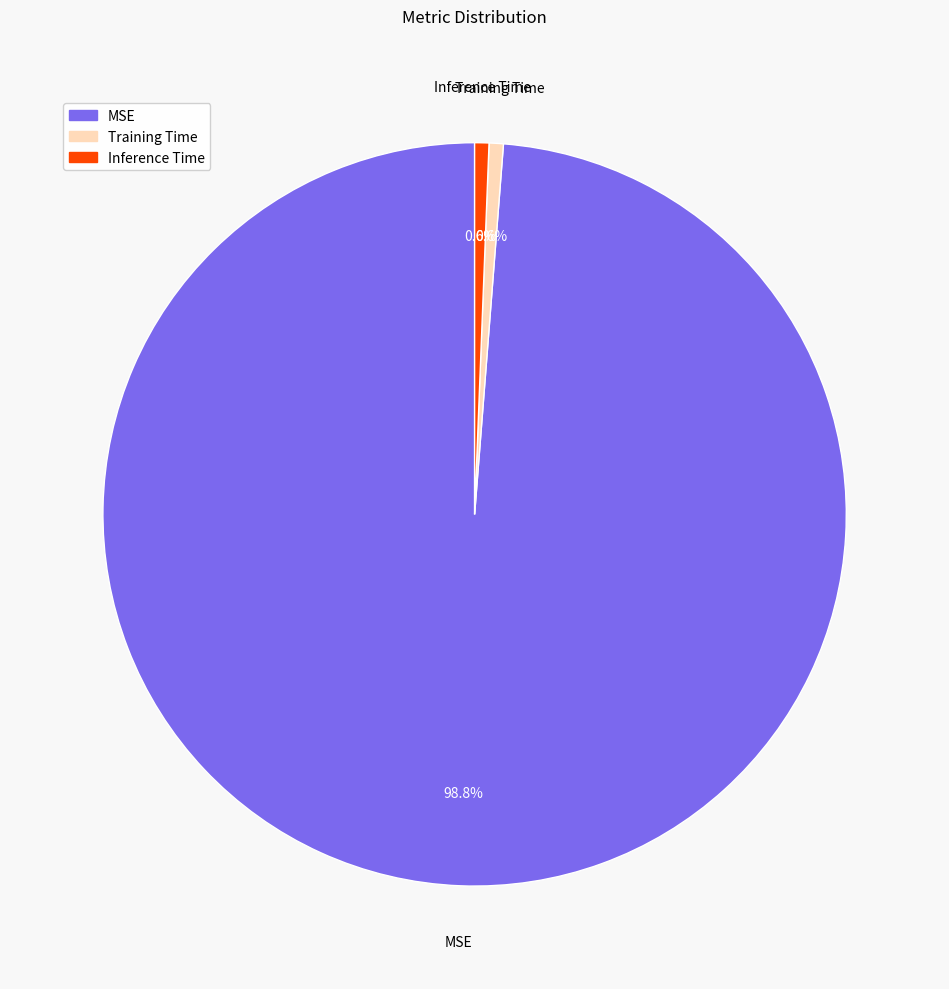

What percentage is the MSE slice, to the nearest percent?

99%